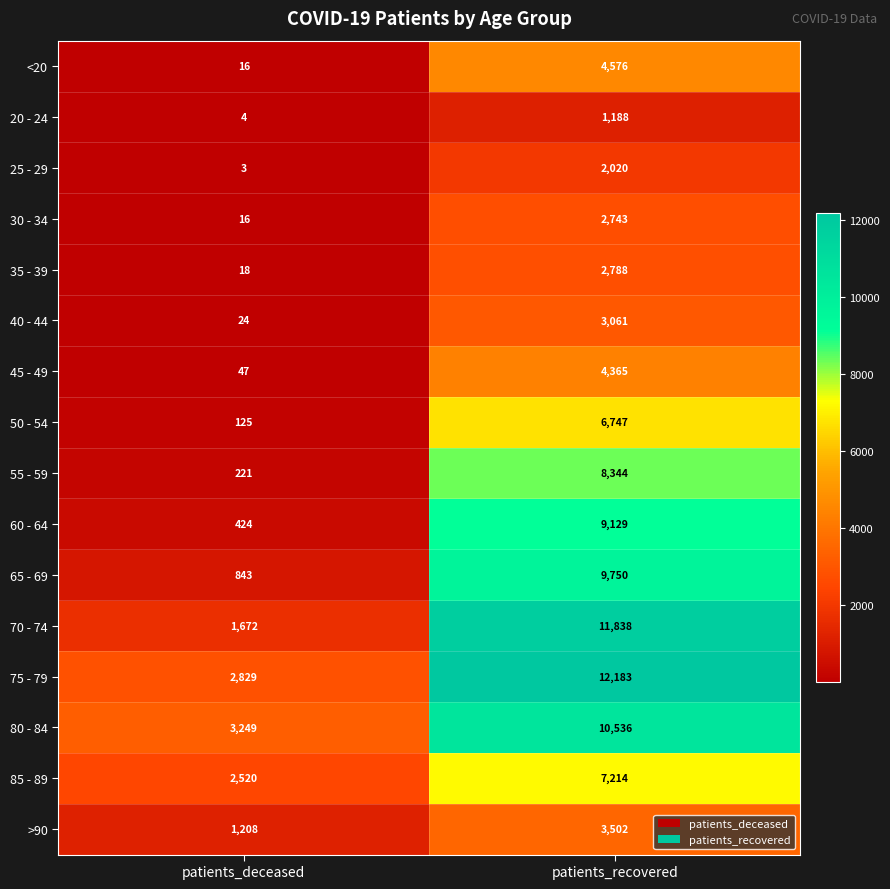

Which series has the largest total across all categories?

75 - 79